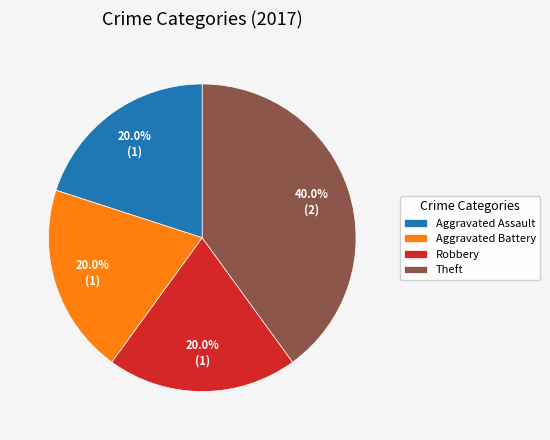

Is it true that Theft is 32% of the pie?

False